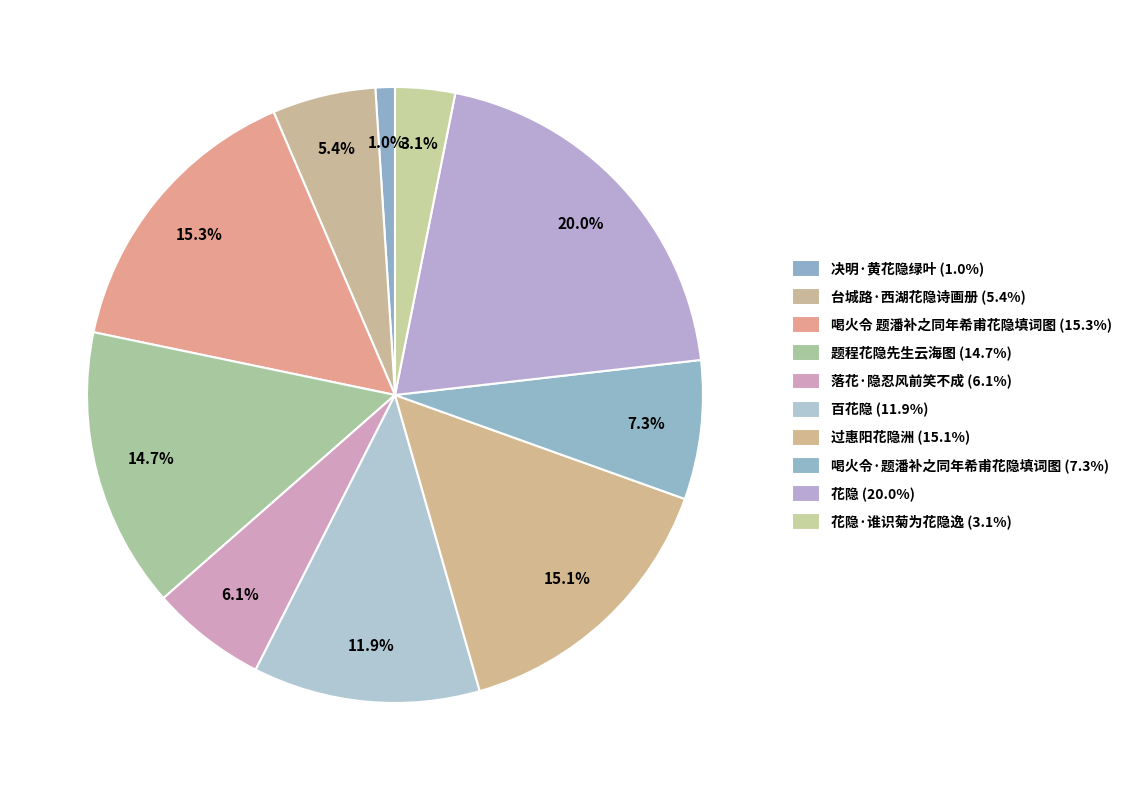

Rank the categories by value from highest to lowest.

花隐, 喝火令 题潘补之同年希甫花隐填词图, 过惠阳花隐洲, 题程花隐先生云海图, 百花隐, 喝火令·题潘补之同年希甫花隐填词图, 落花·隐忍风前笑不成, 台城路·西湖花隐诗画册, 花隐·谁识菊为花隐逸, 决明·黄花隐绿叶